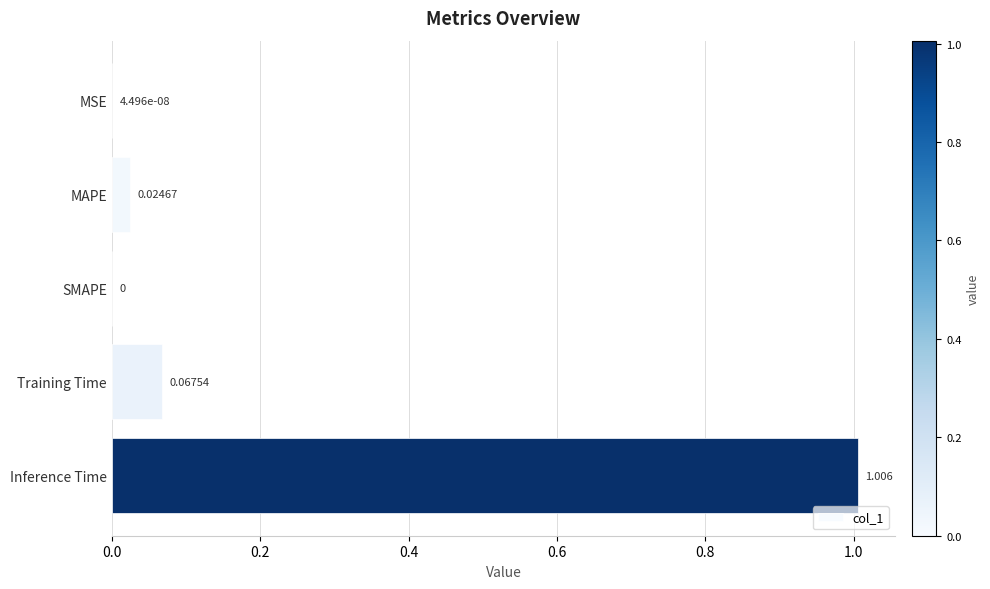

Which category has the highest value across all series?

Inference Time